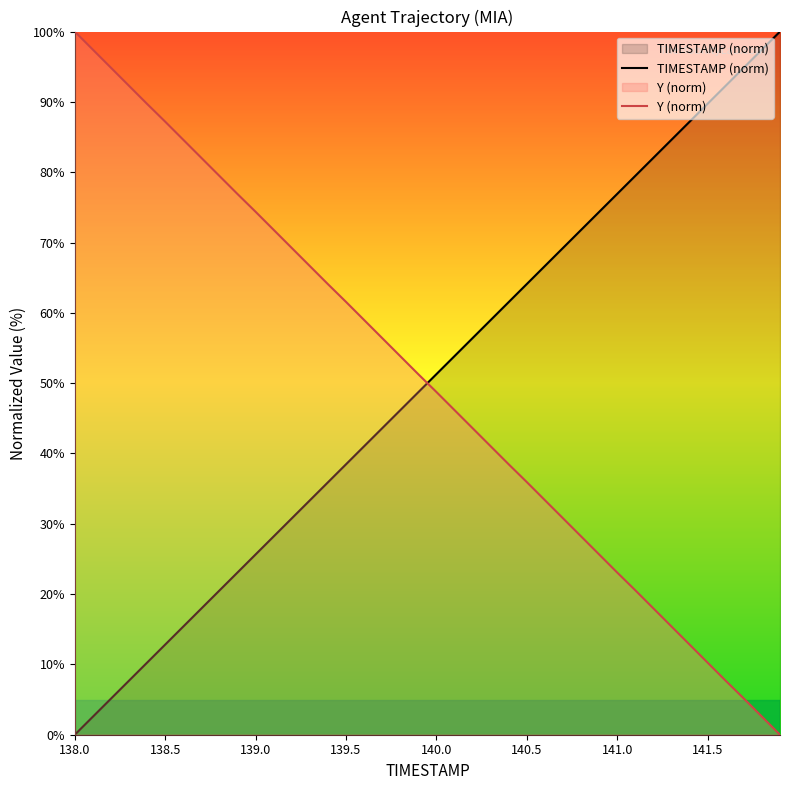

What is the average value of the TIMESTAMP (norm) series?

50.0